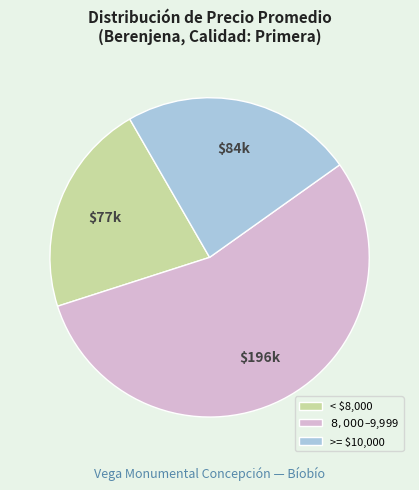

How many slices are in this pie chart?

3